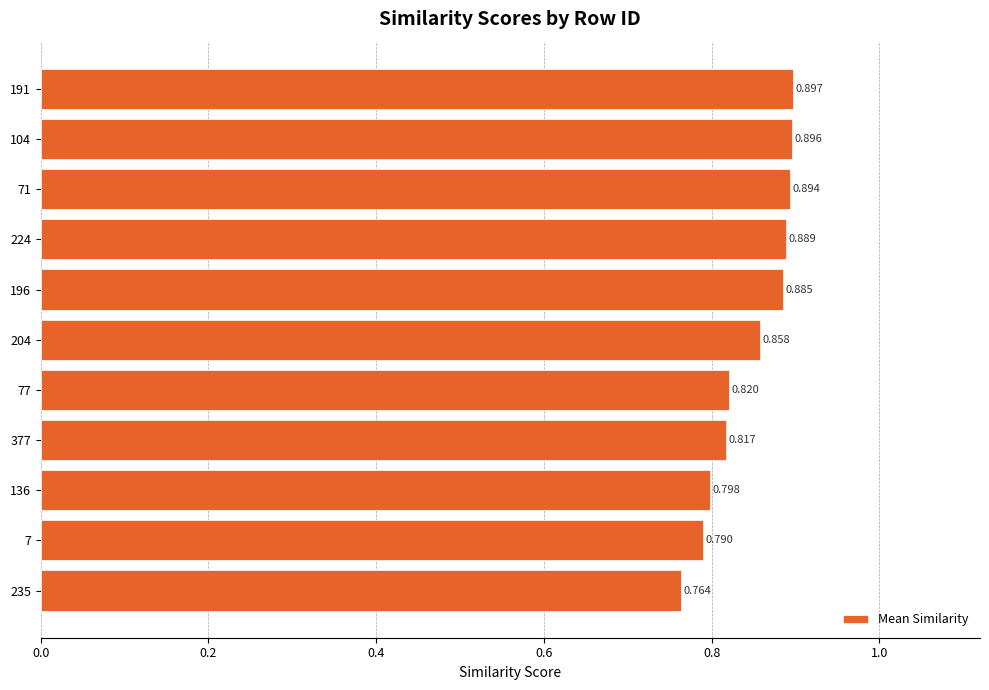

What is the minimum value shown in the chart?

0.8